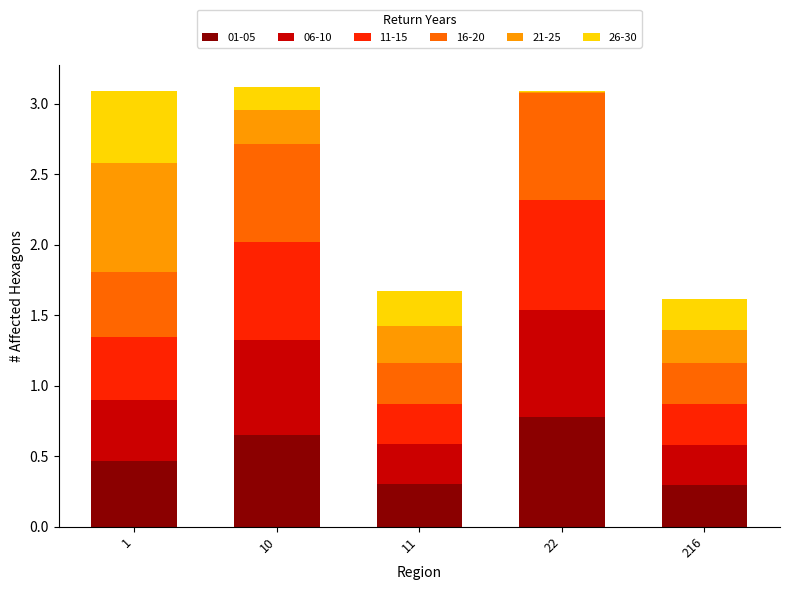

What is the total value across all series at 1?

3.1